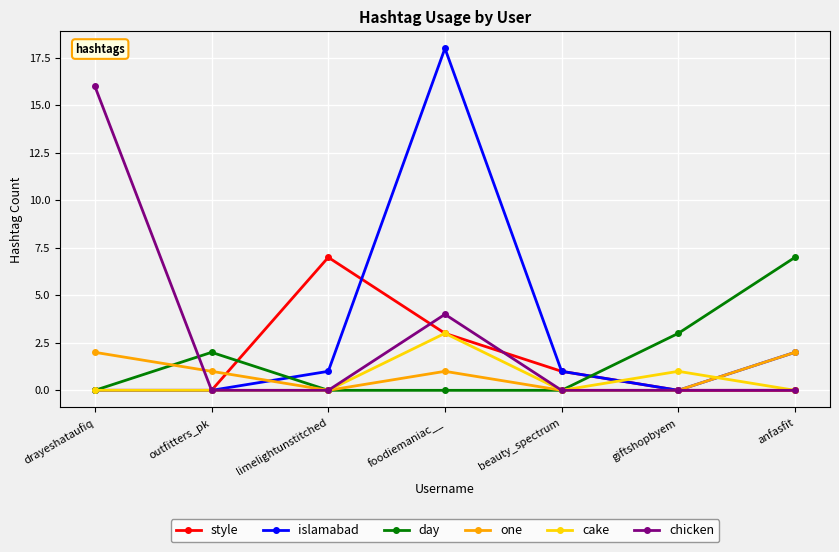

The one series shows 2 at anfasfit. True or false?

True